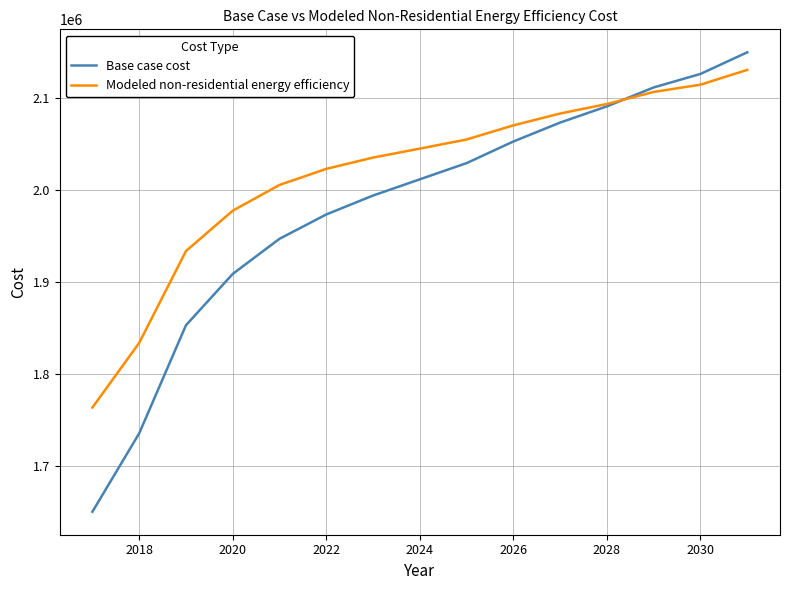

After their last crossing, which series has the higher values: Base case cost or Modeled non-residential energy efficiency?

Base case cost